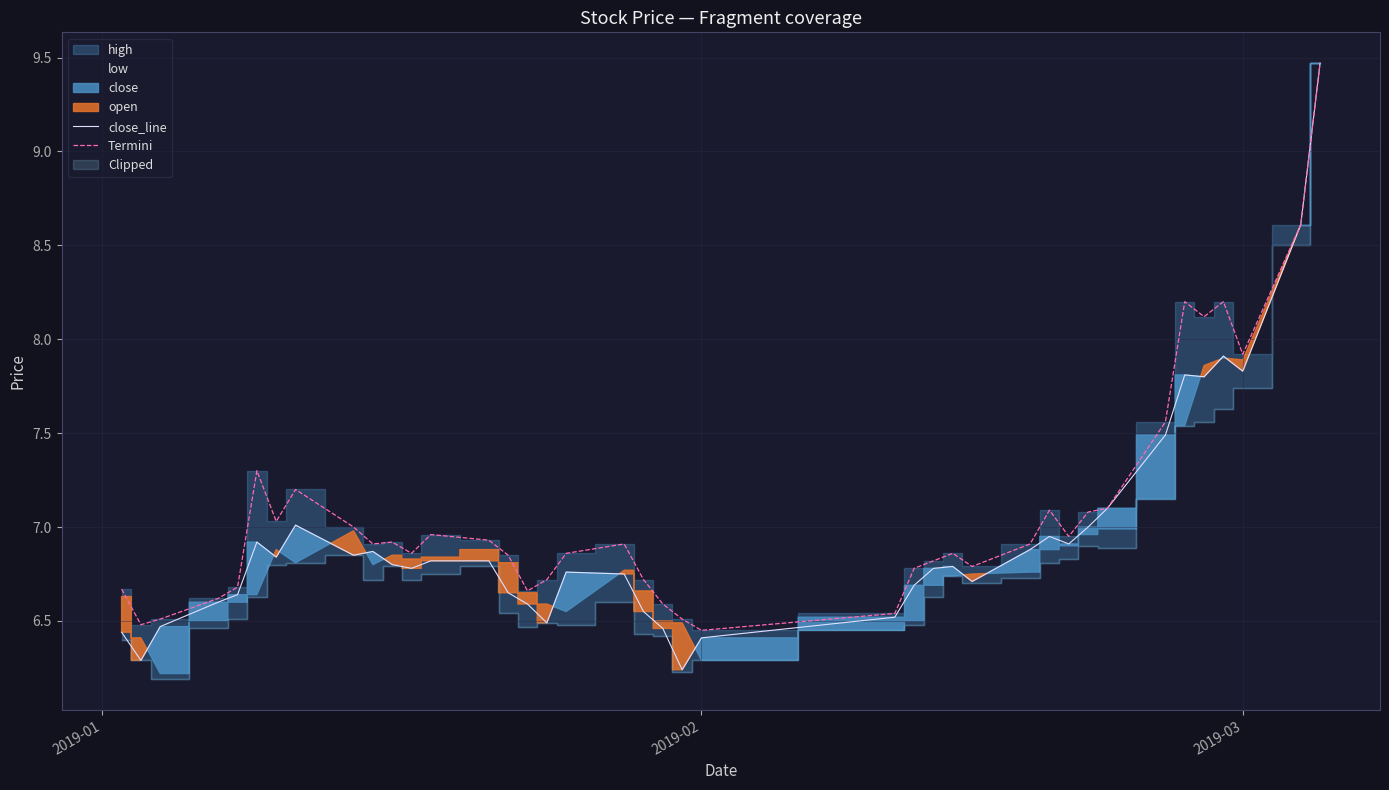

What is the maximum value for Termini?

9.5